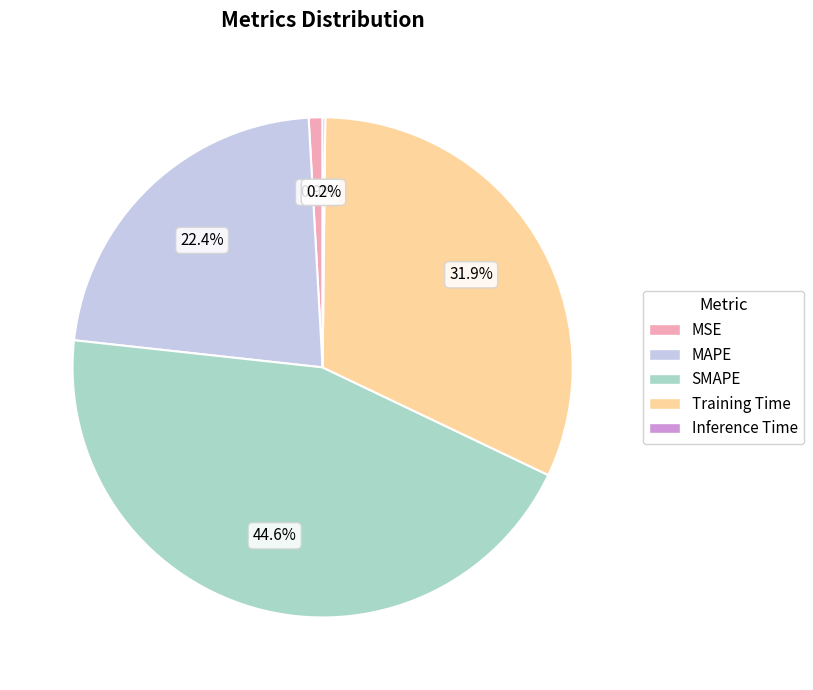

Between MAPE and Training Time, which is larger?

Training Time